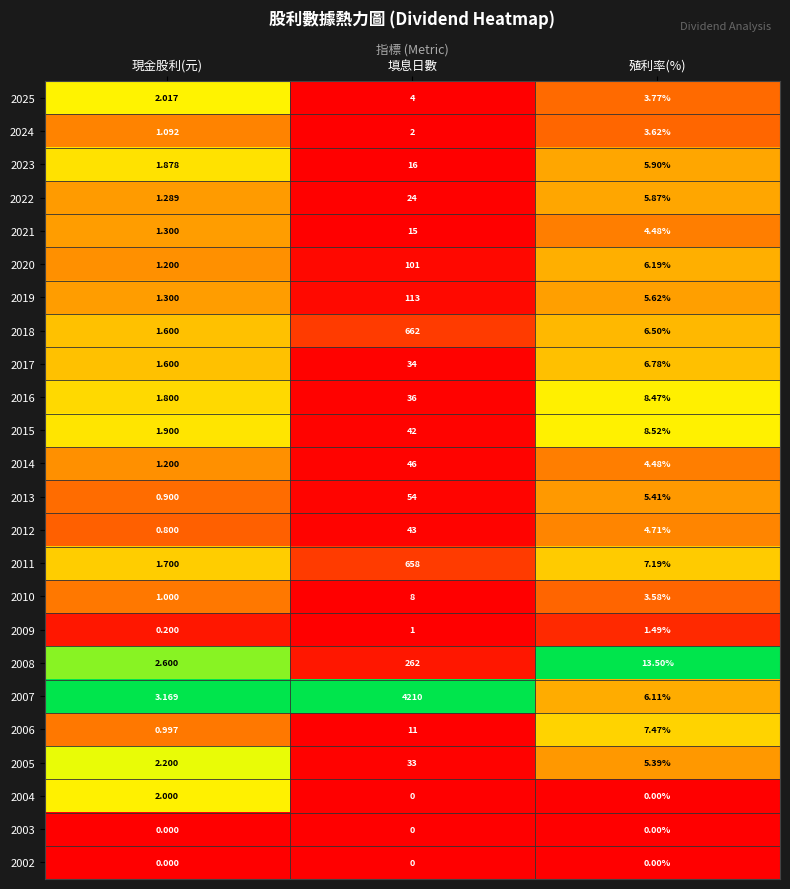

Which category has the highest value across all series?

填息日數